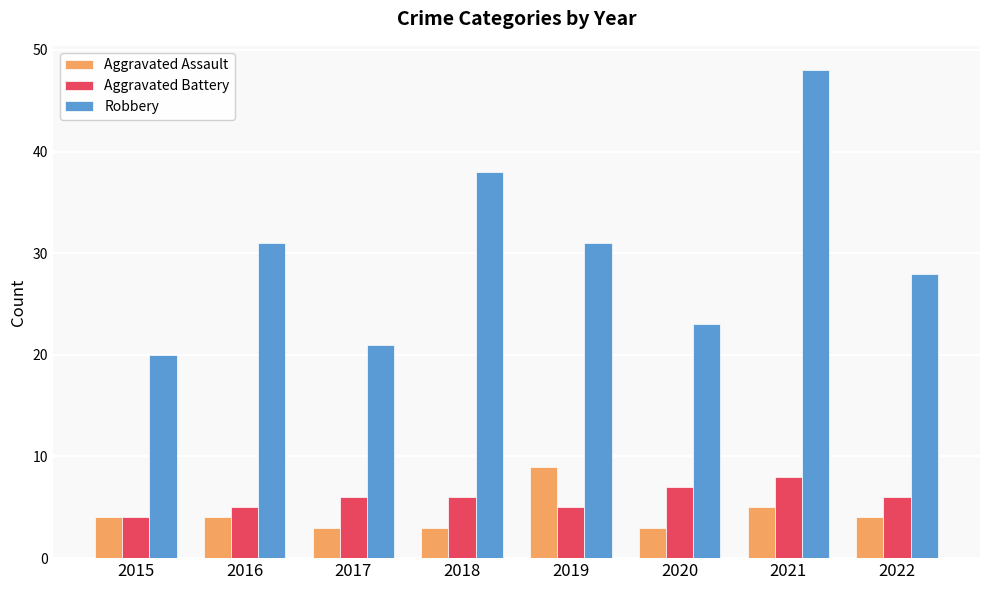

What is the value of the Aggravated Battery bar at the 5th from the left?

5